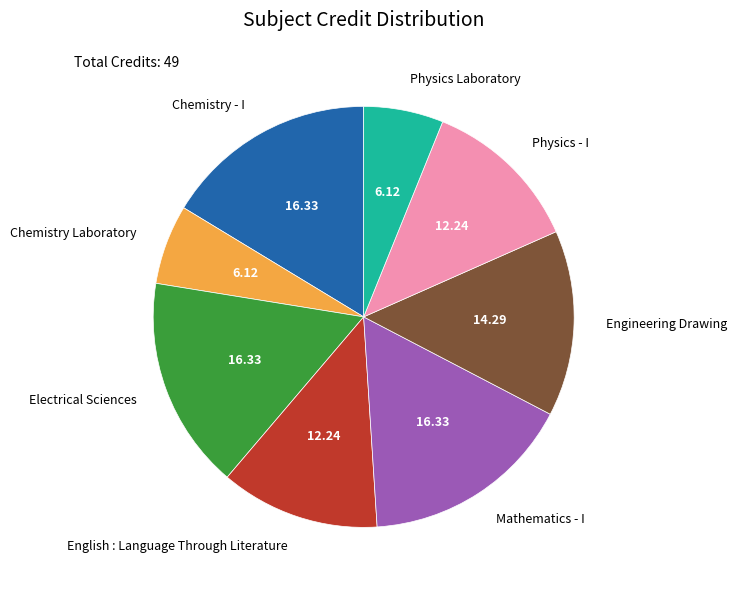

Do English : Language Through Literature and Mathematics - I together represent more than half of the pie?

No